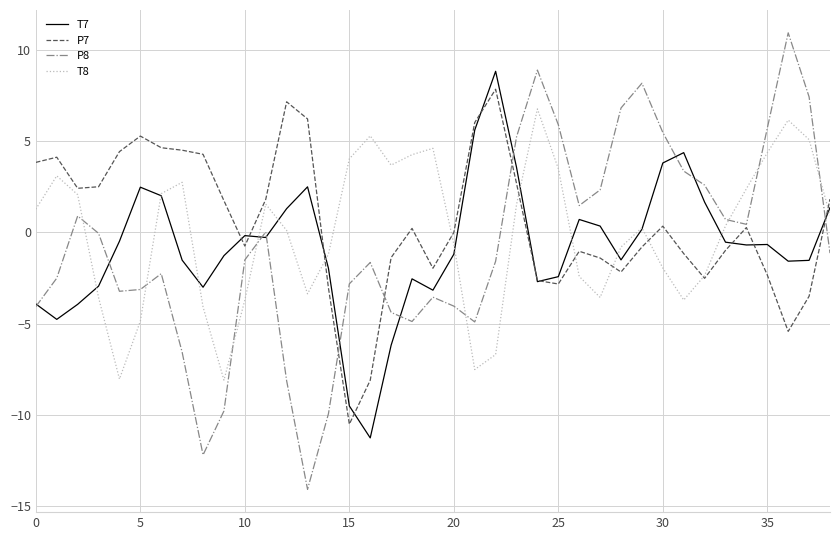

What is the maximum value shown in the chart?

10.9